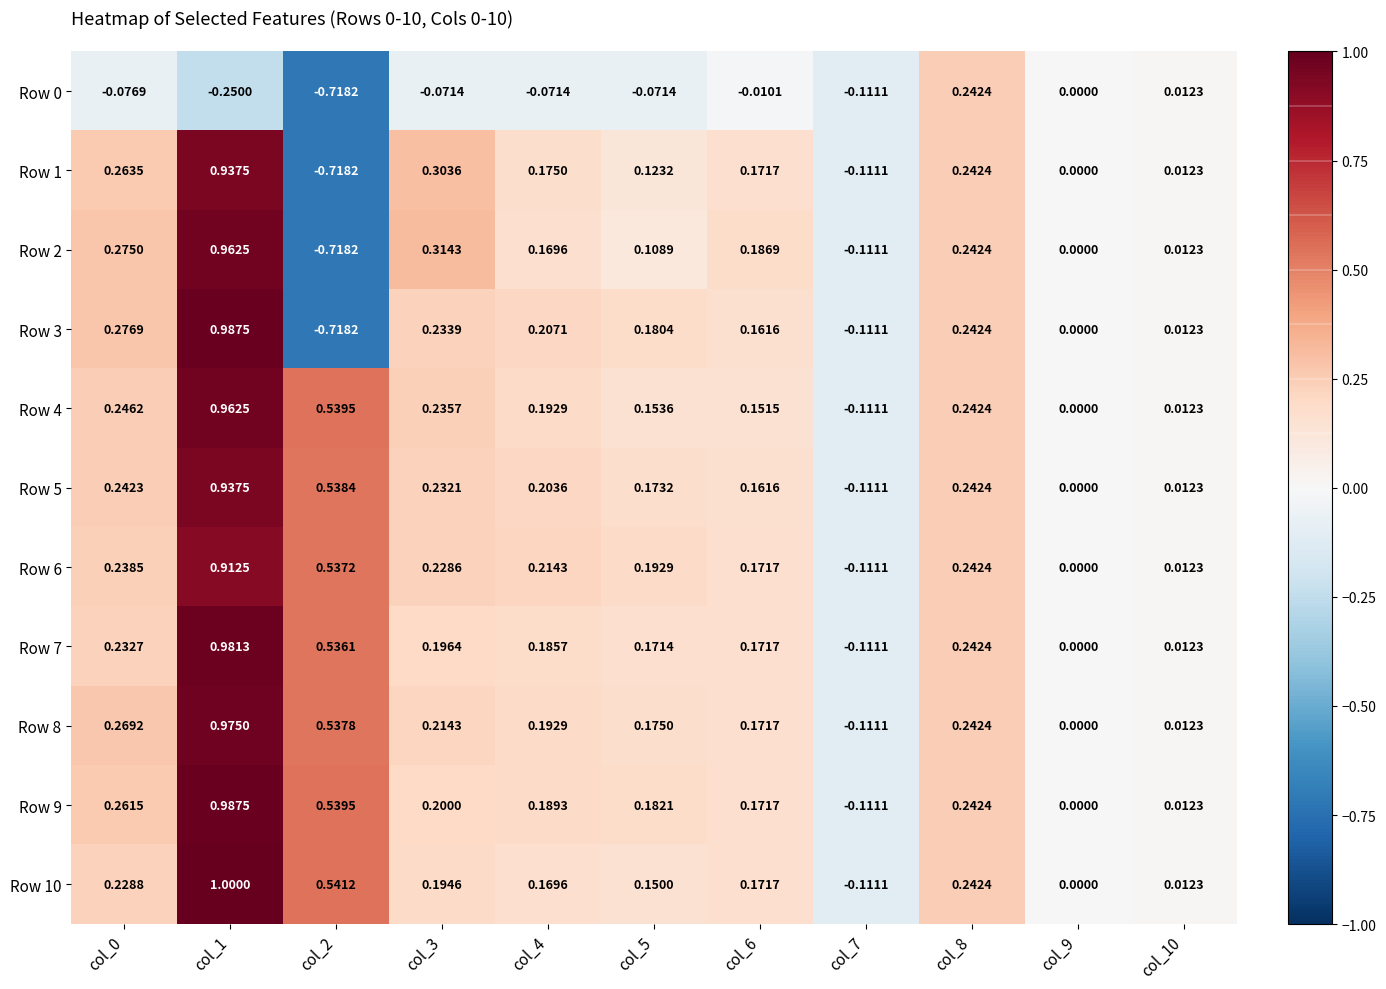

What is the greatest value displayed?

1.0